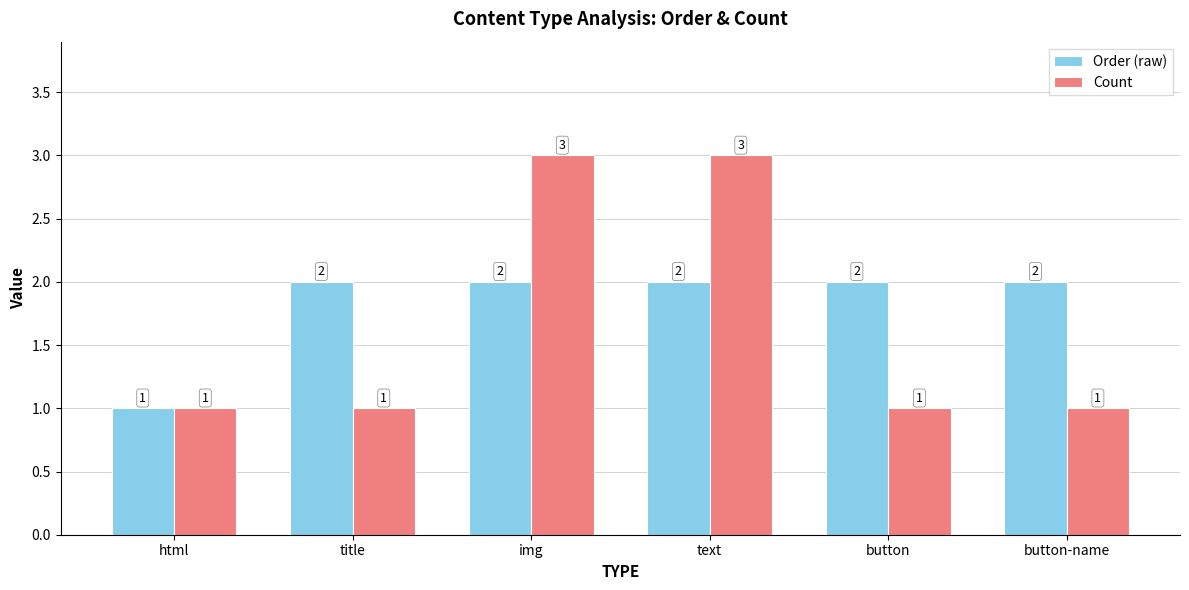

True or false: Order (raw) has a value of 2 at img.

True